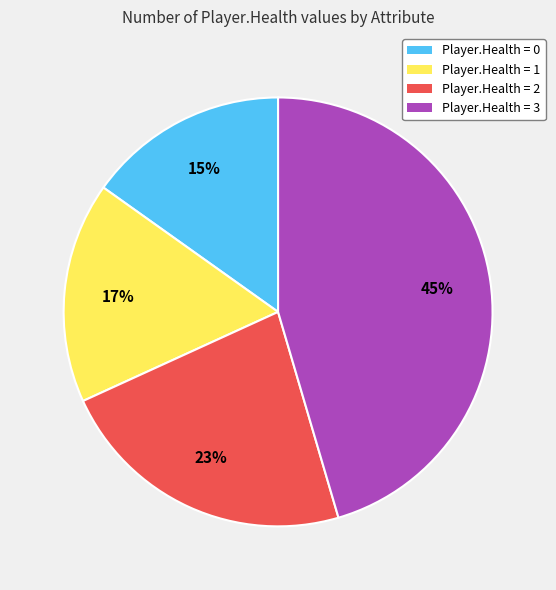

True or false: Player.Health = 3 accounts for 45% of the total.

True